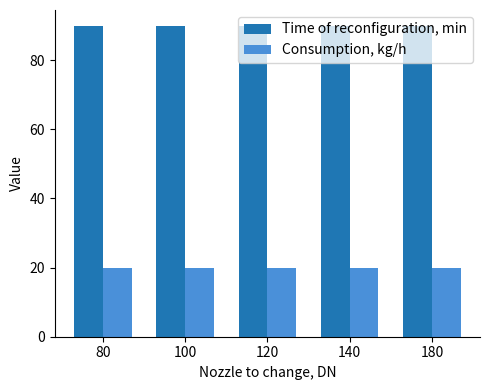

Does the chart contain any negative values?

No